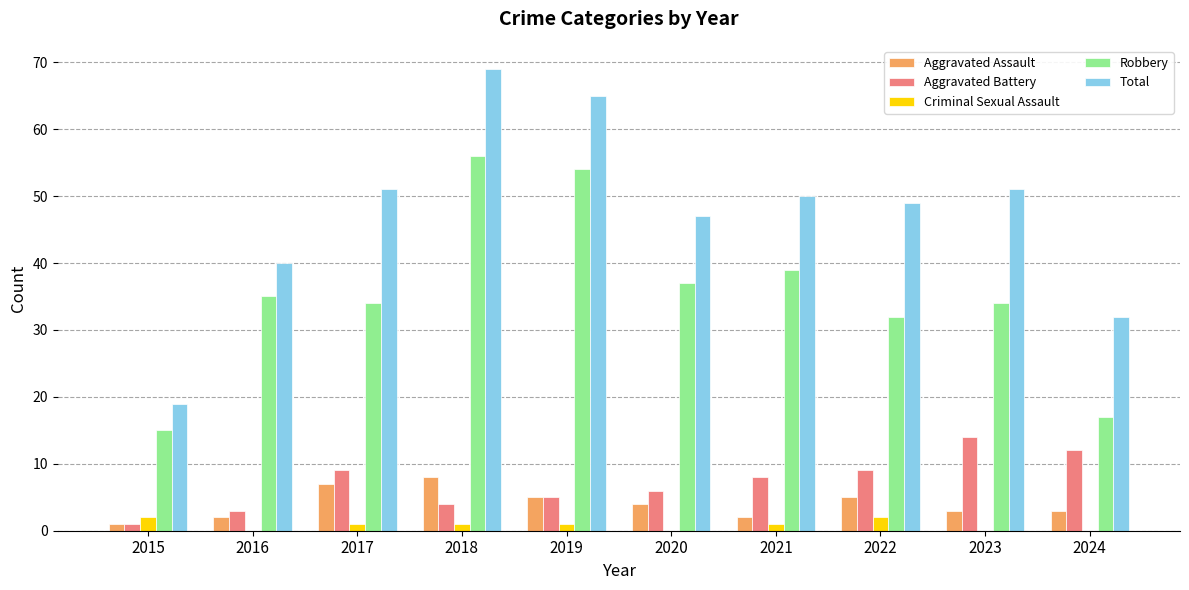

Reading left to right, what are all the values shown in this chart?

Aggravated Assault: 1	2	7	8	5	4	2	5	3	3
Aggravated Battery: 1	3	9	4	5	6	8	9	14	12
Criminal Sexual Assault: 2	0	1	1	1	0	1	2	0	0
Robbery: 15	35	34	56	54	37	39	32	34	17
Total: 19	40	51	69	65	47	50	49	51	32